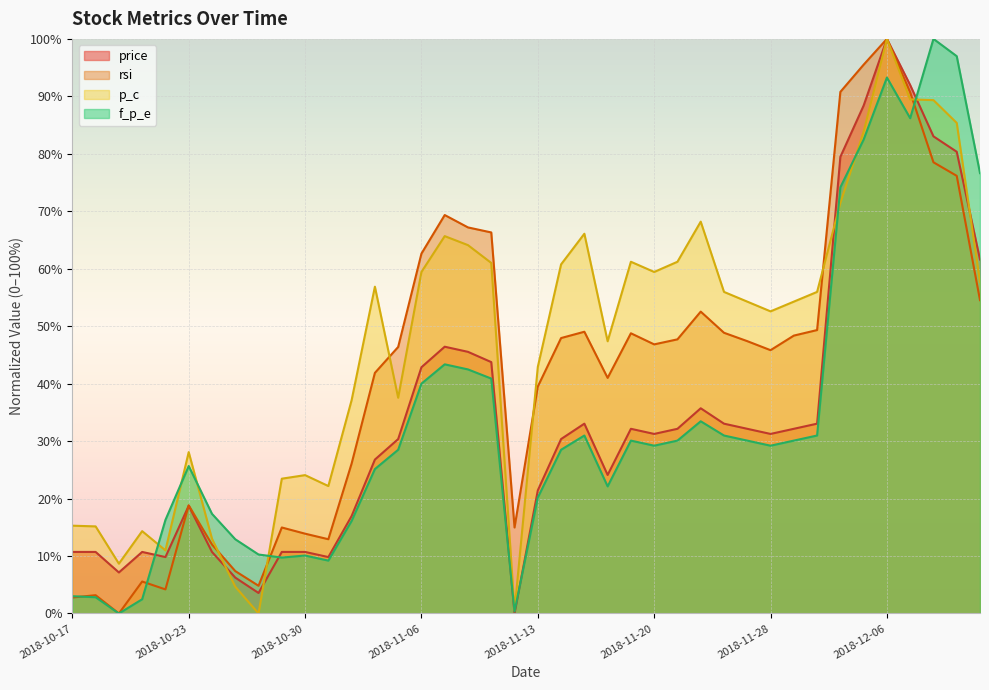

True or false: f_p_e and price cross at least once.

True